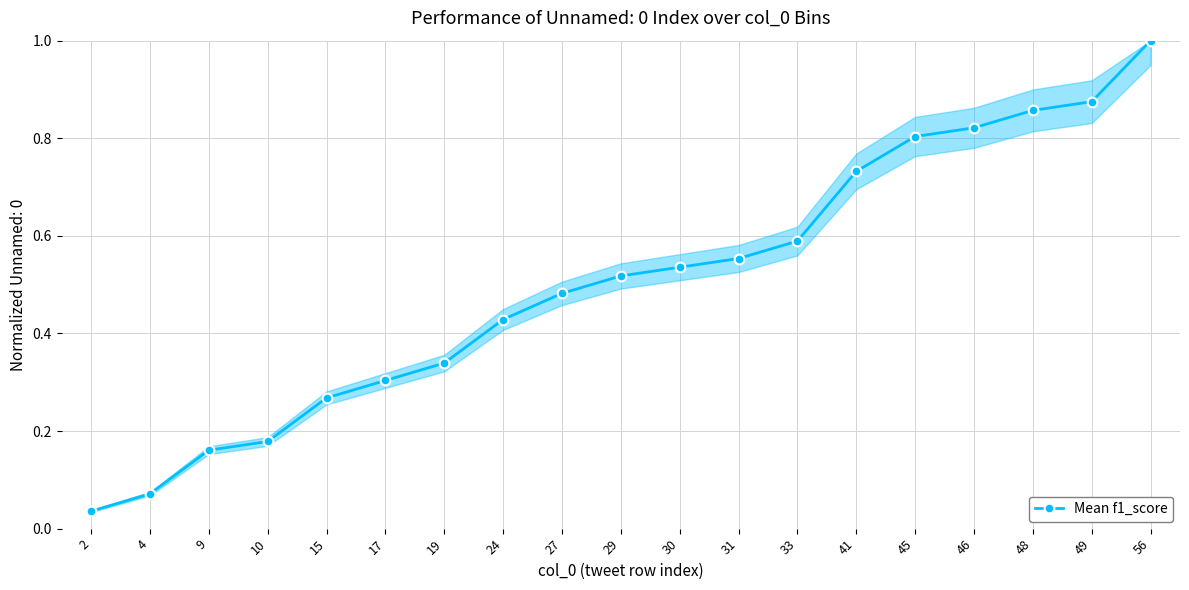

True or false: the data shows 1.0 at 56.

True